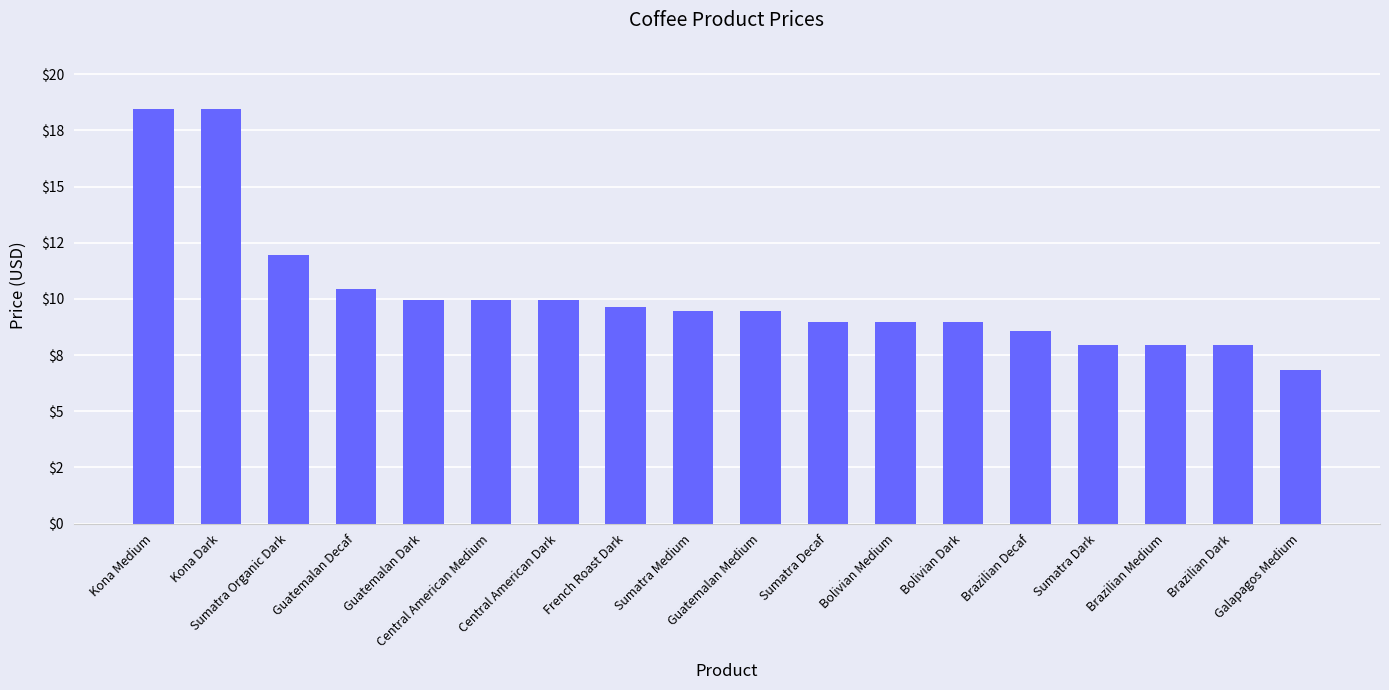

What is the sum of all values?

183.8